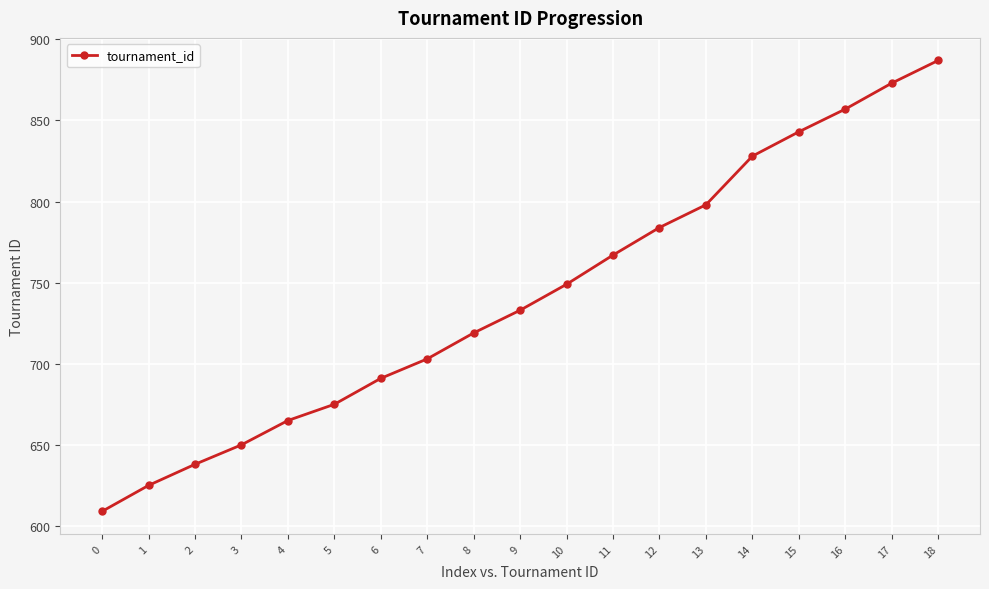

What is the change in value from 3 to 10?

+99